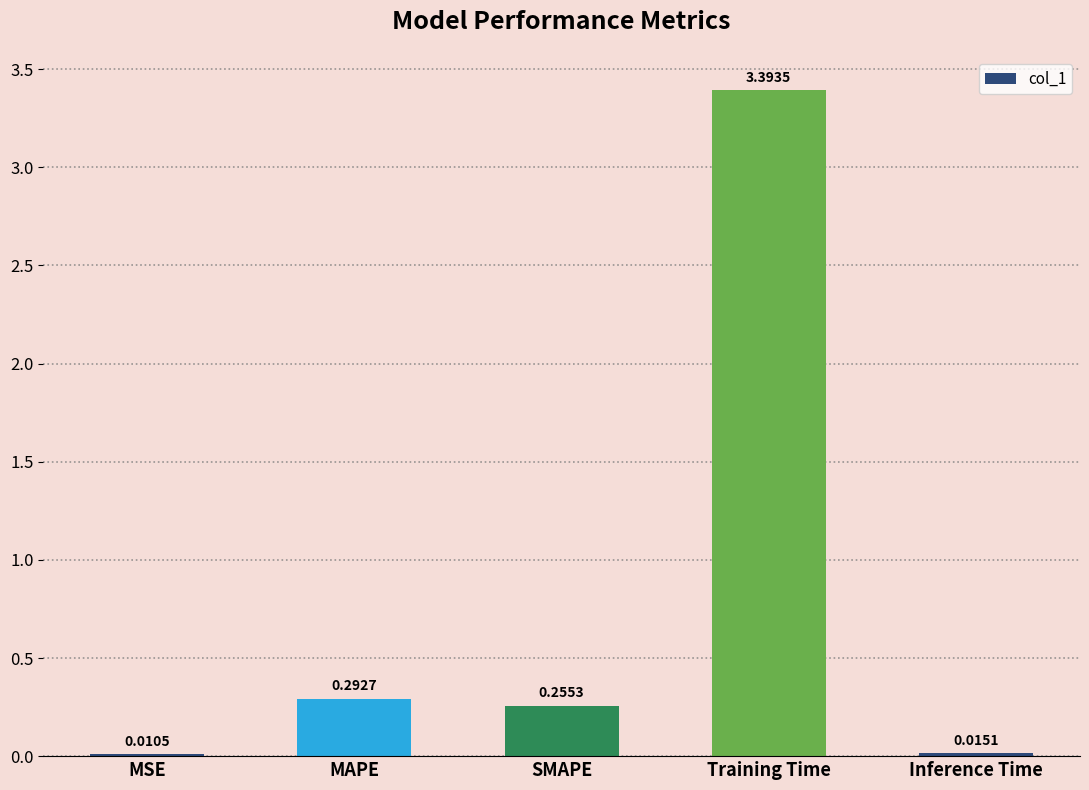

At which label is the value closest to 1?

MAPE